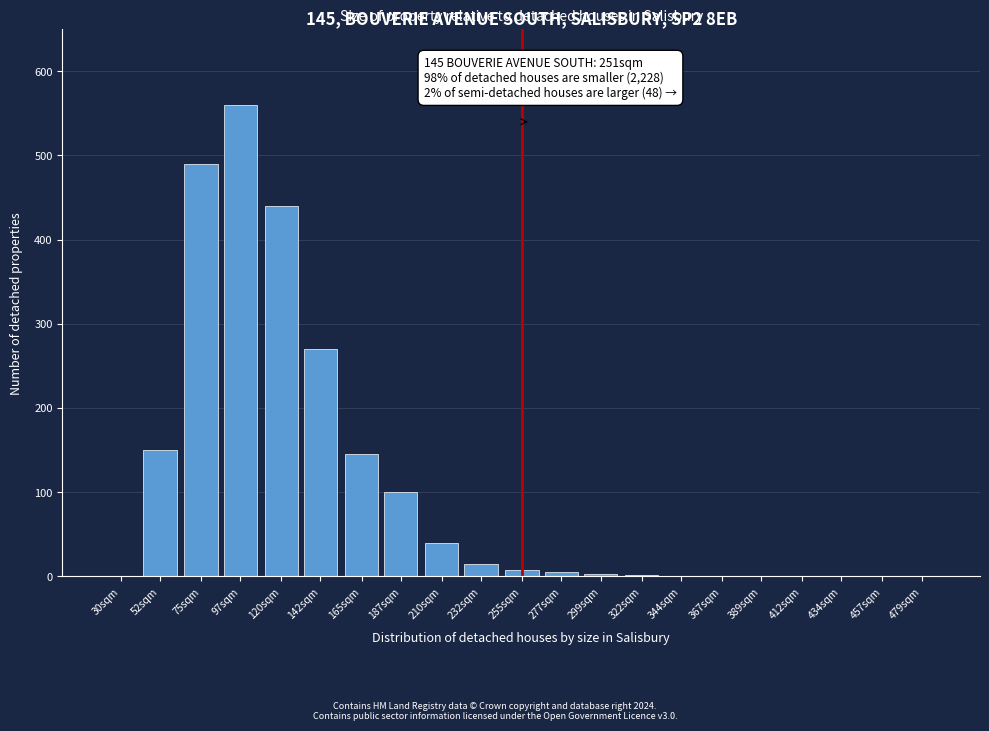

At which label is the value closest to 280?

142sqm